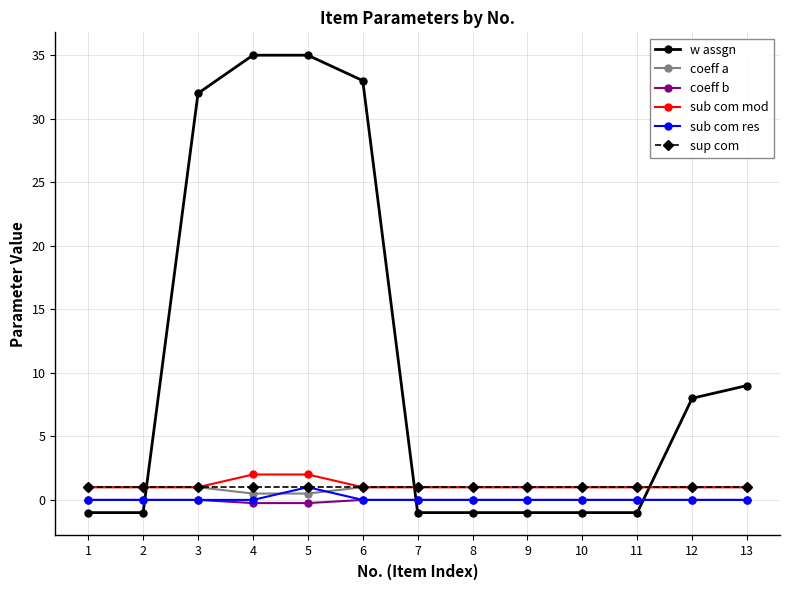

True or false: sub com mod and sub com res cross at least once.

False